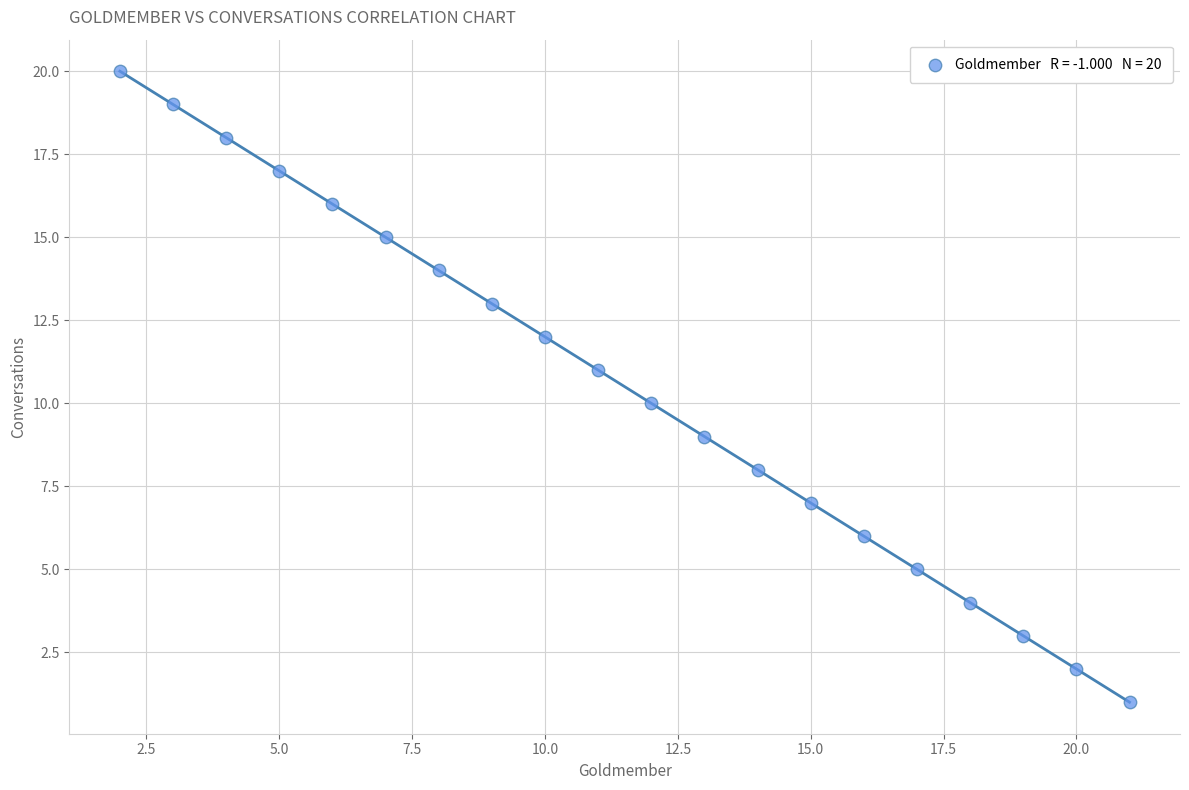

What is the range of X values (max minus min)?

19